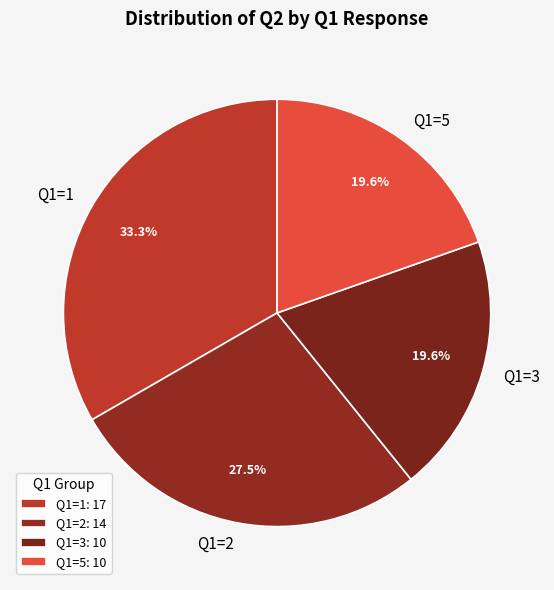

How many segments does this pie chart have?

4